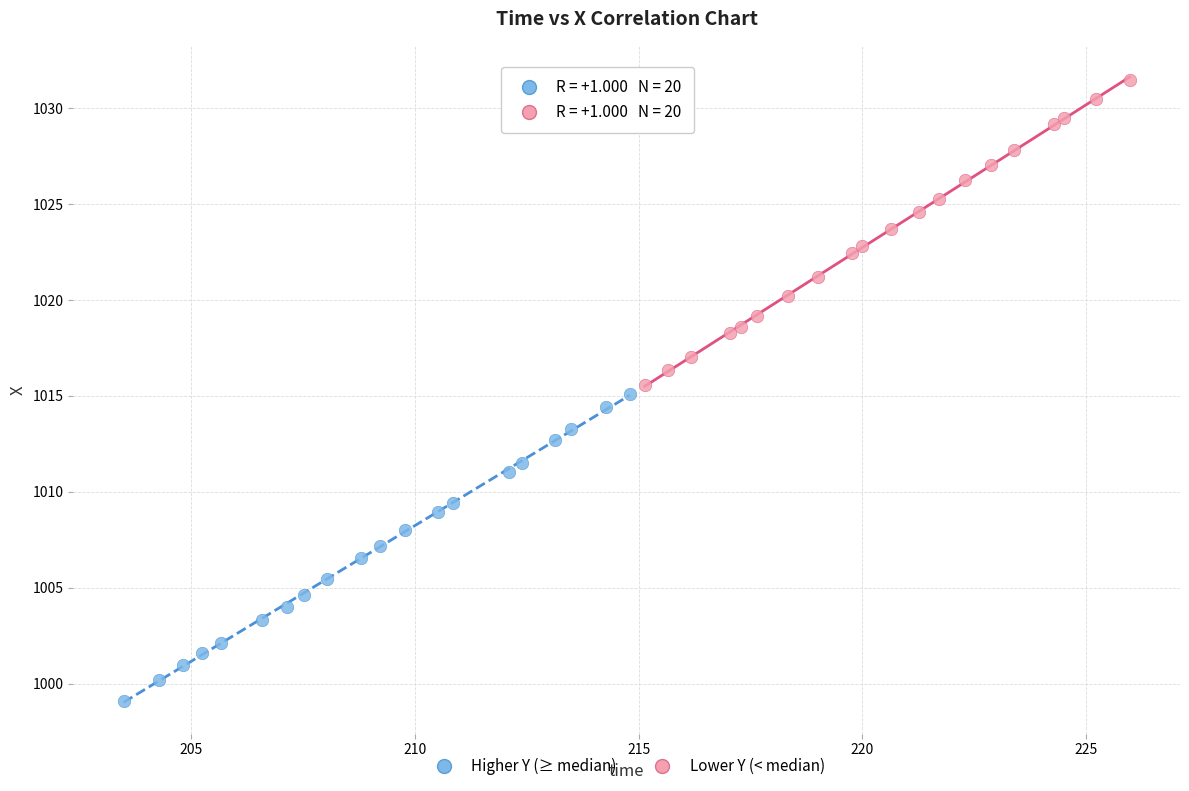

What are all the series names shown in the legend?

Higher Y (≥ median), Lower Y (< median)